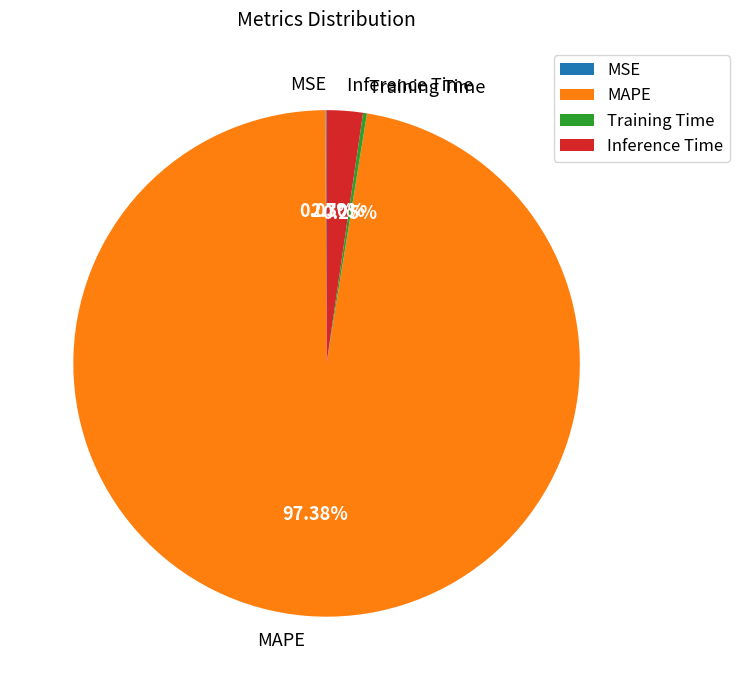

What percentage is NOT represented by Inference Time?

97.7%